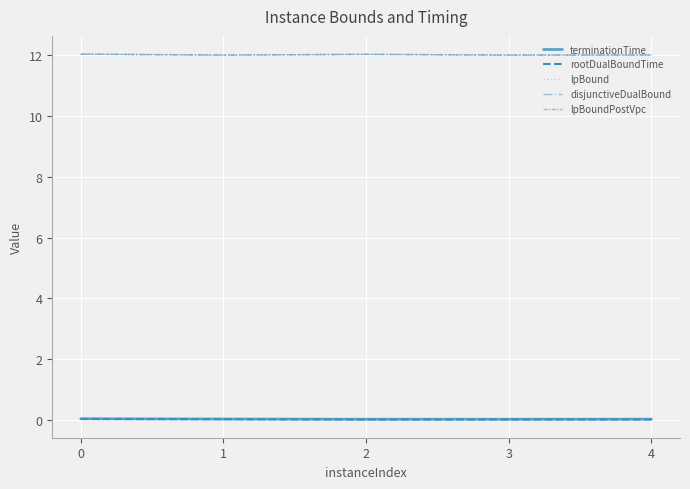

Rank the series by their maximum value, from lowest to highest.

rootDualBoundTime, terminationTime, lpBound, disjunctiveDualBound, lpBoundPostVpc